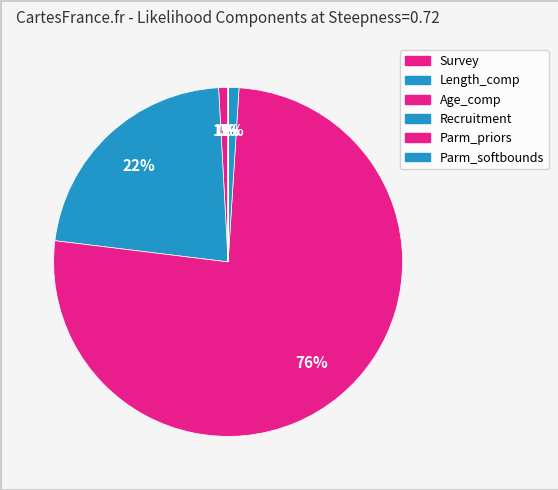

To the nearest percent, what portion does Recruitment represent?

1%